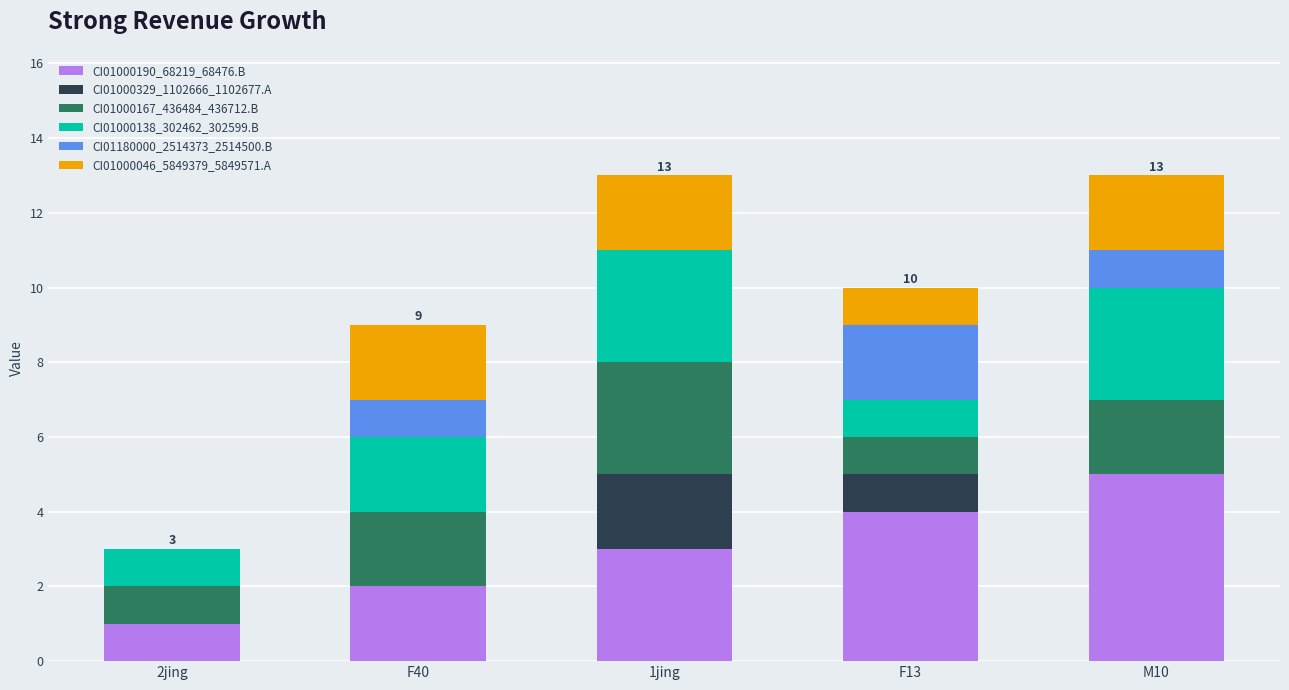

What is the highest value of the CI01000190_68219_68476.B series?

5